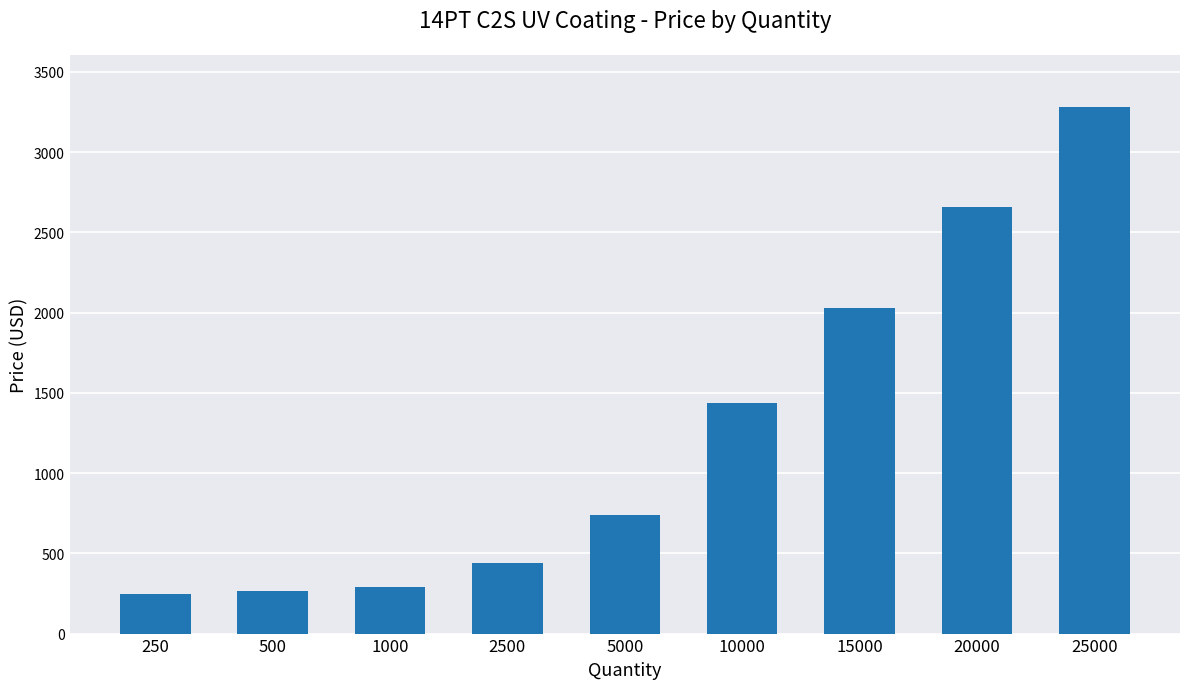

How many values are below 737?

4